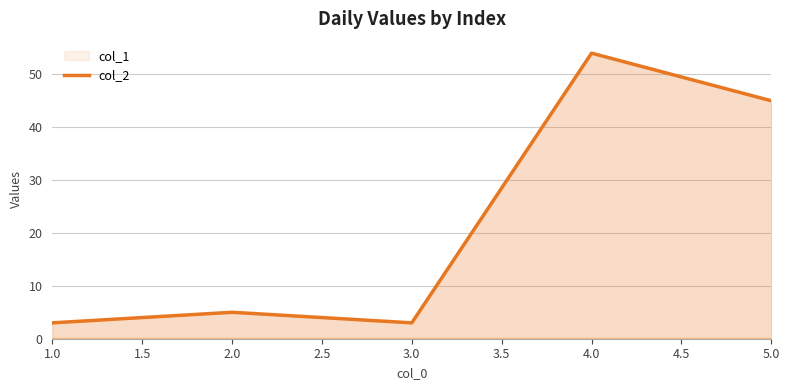

What is the highest value of the col_2 series?

54